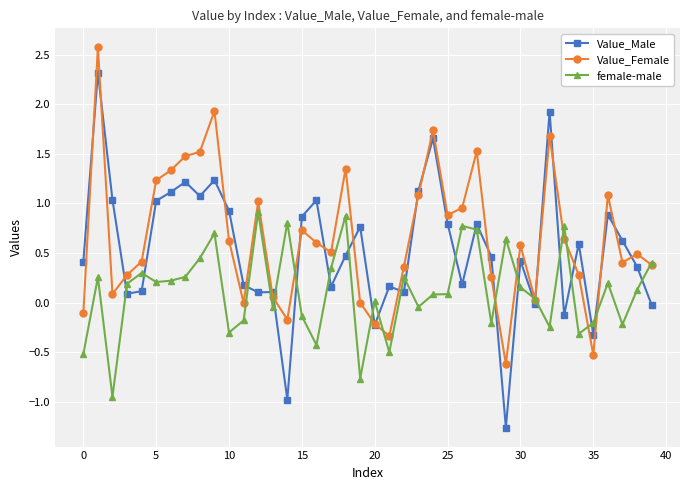

Count the number of categories in the chart.

40